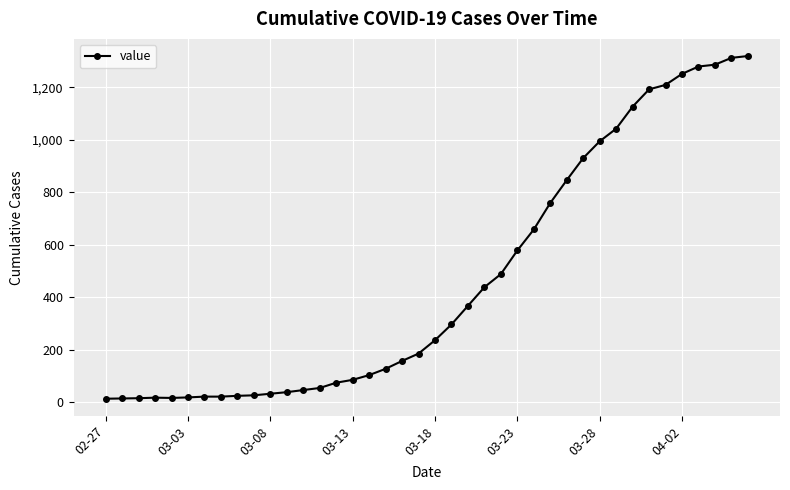

What is the greatest value displayed?

1319